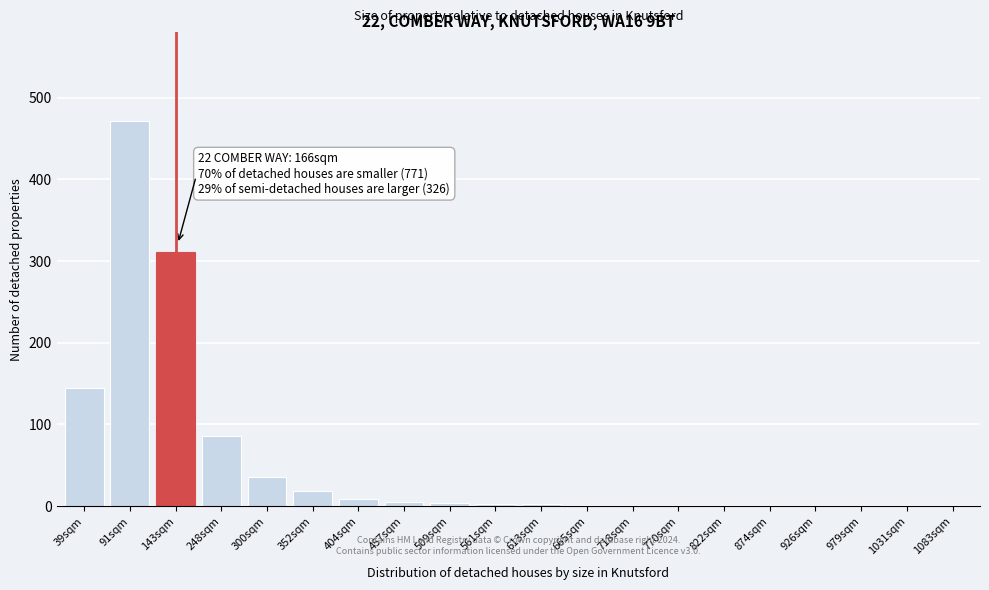

What is the change in value from 352sqm to 822sqm?

-18